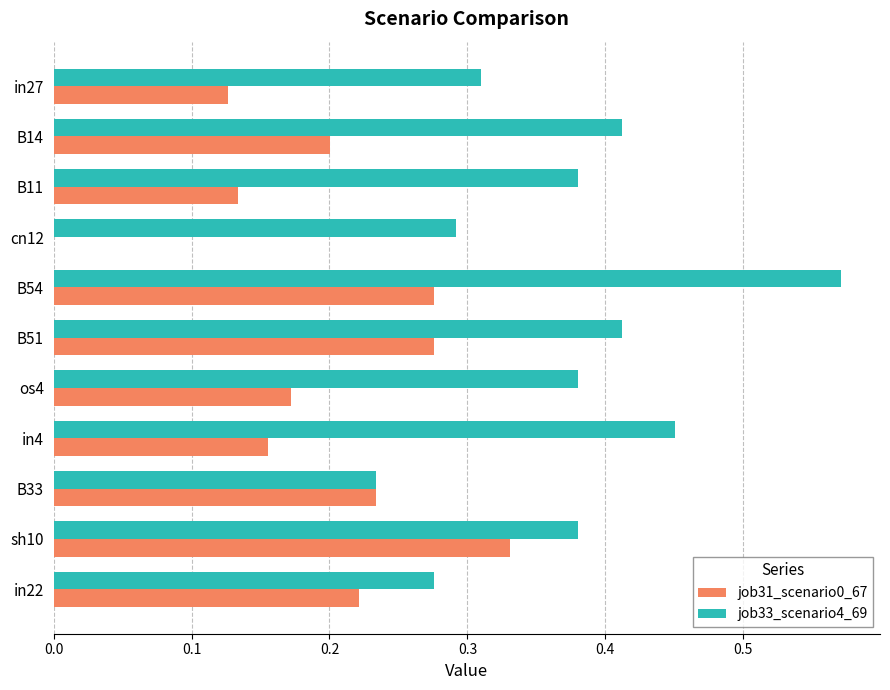

The job31_scenario0_67 series shows 0.2 at in4. True or false?

True